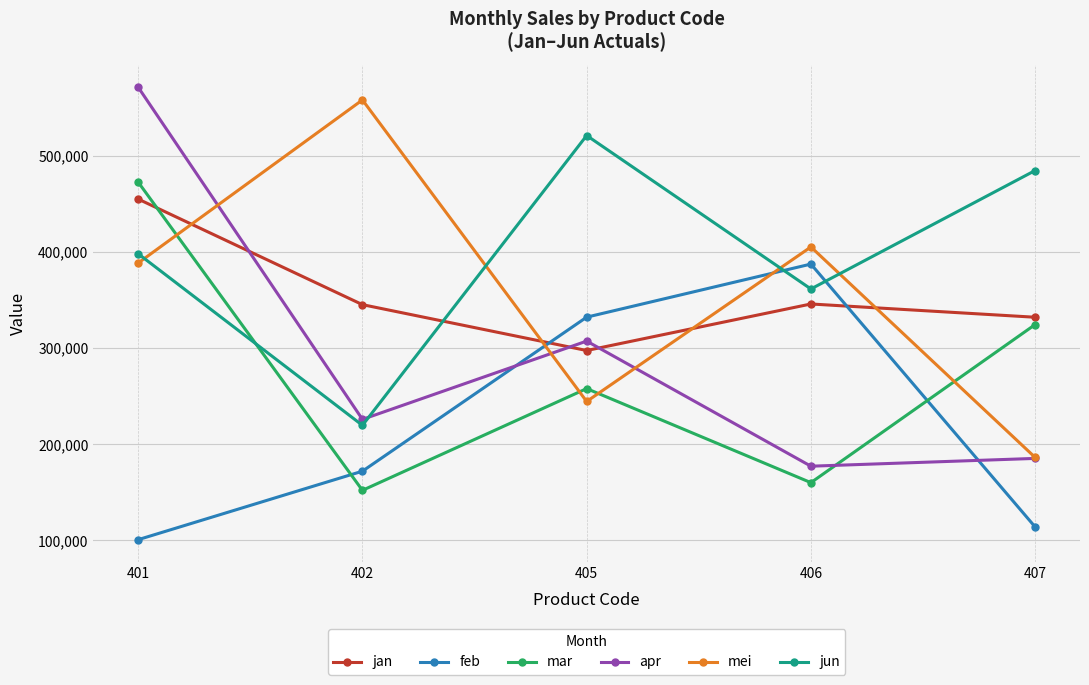

What are all the series names shown in the legend?

jan, feb, mar, apr, mei, jun